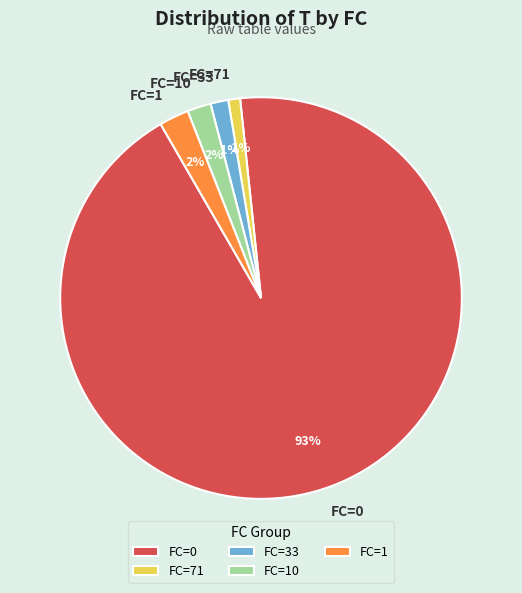

To the nearest percent, what percentage of the pie is FC=71?

1%